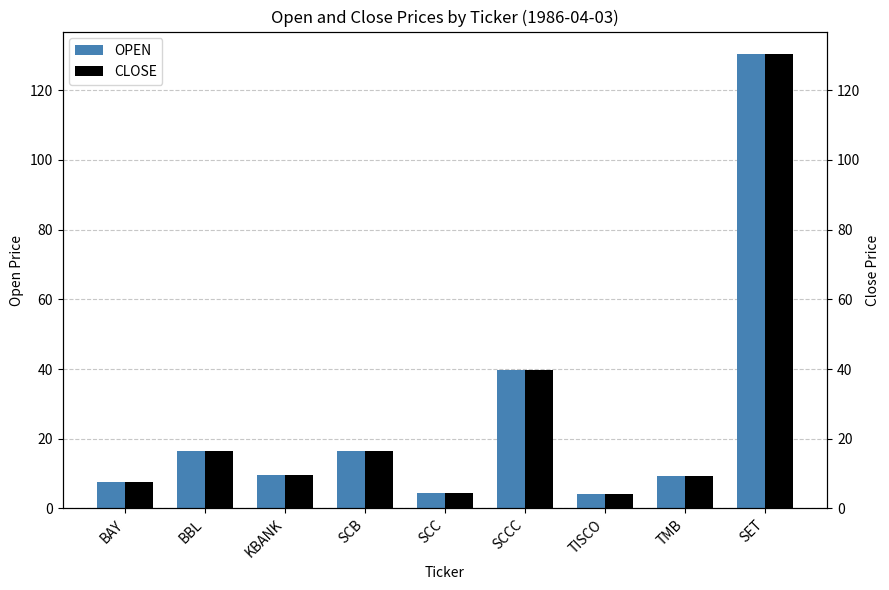

What is the sum of the OPEN values at TMB and TISCO?

13.5